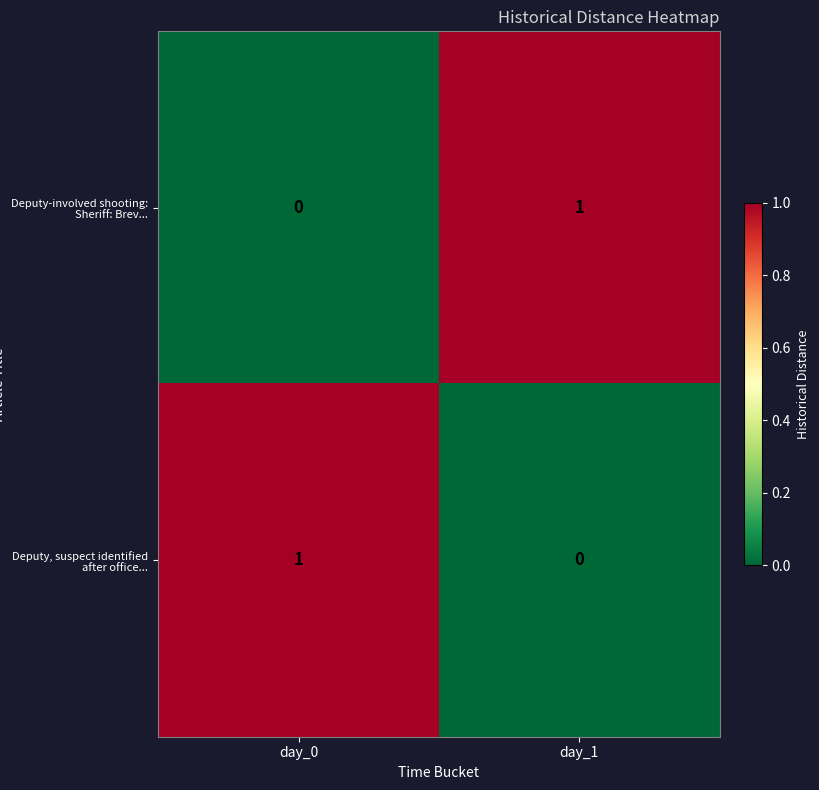

How many positive values does the Deputy-involved shooting: Sheriff: Brev... series have?

1